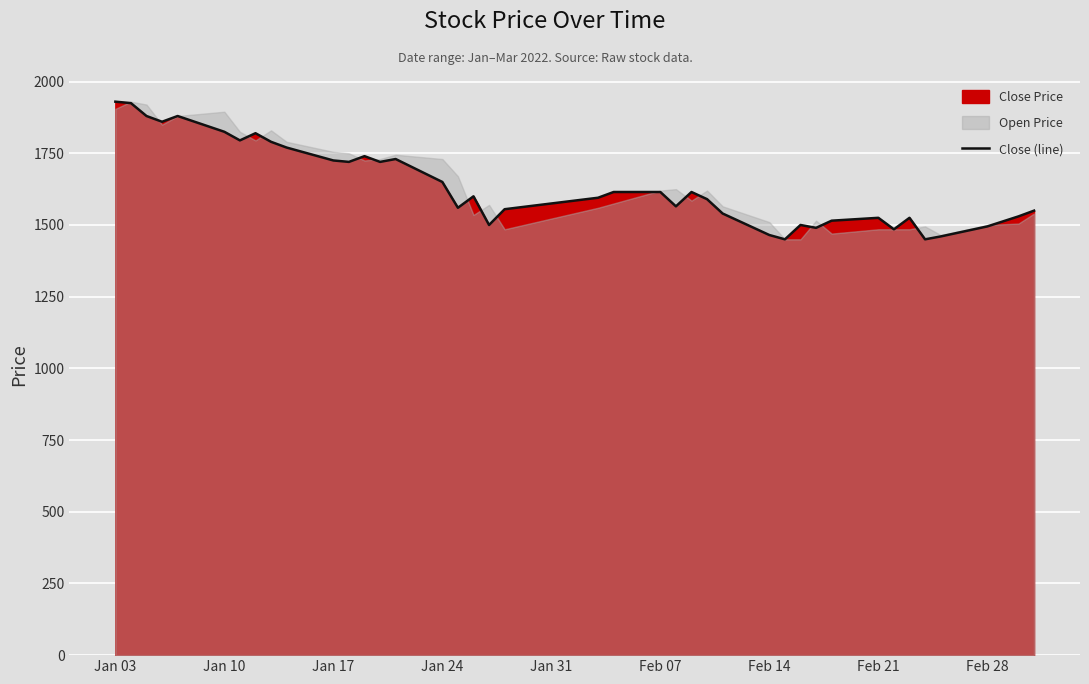

What is the maximum value for Close (line)?

1930